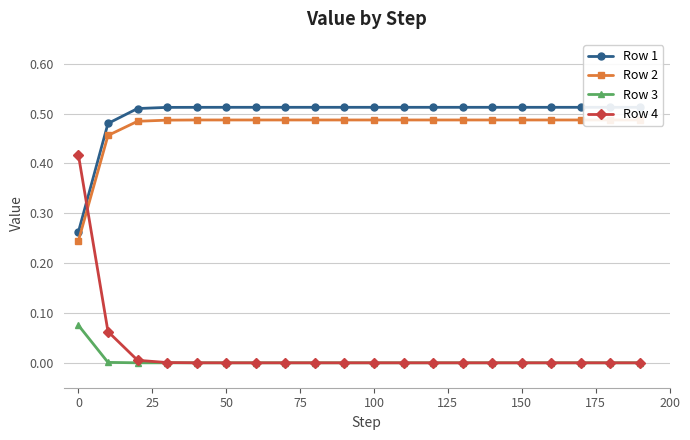

Is it true that Row 4 equals 0.3 at 150?

False